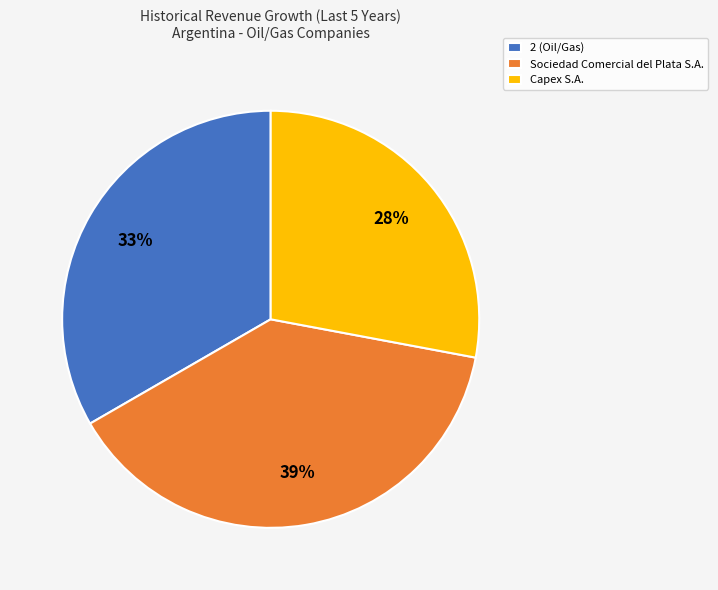

Which has a higher value, Sociedad Comercial del Plata S.A. or 2 (Oil/Gas)?

Sociedad Comercial del Plata S.A.